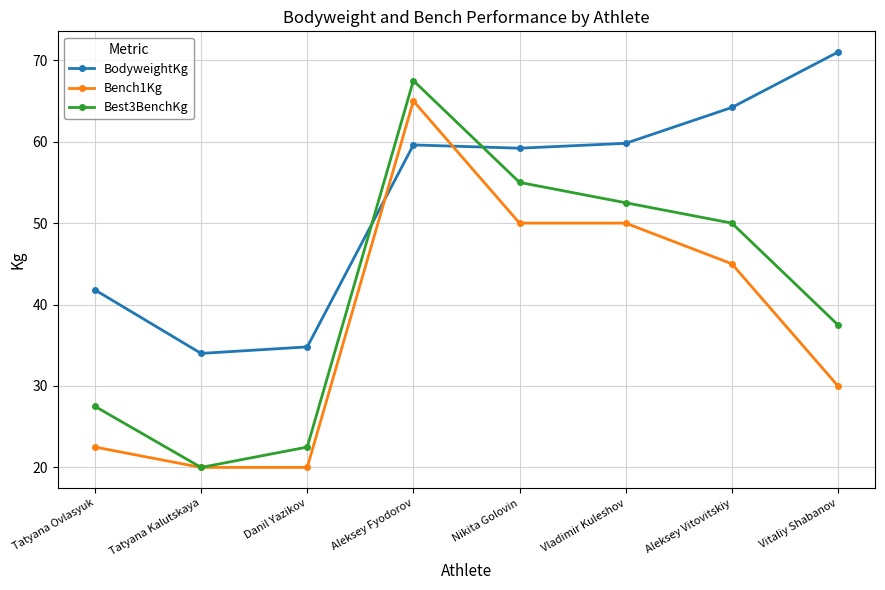

What is the maximum value for BodyweightKg?

71.0